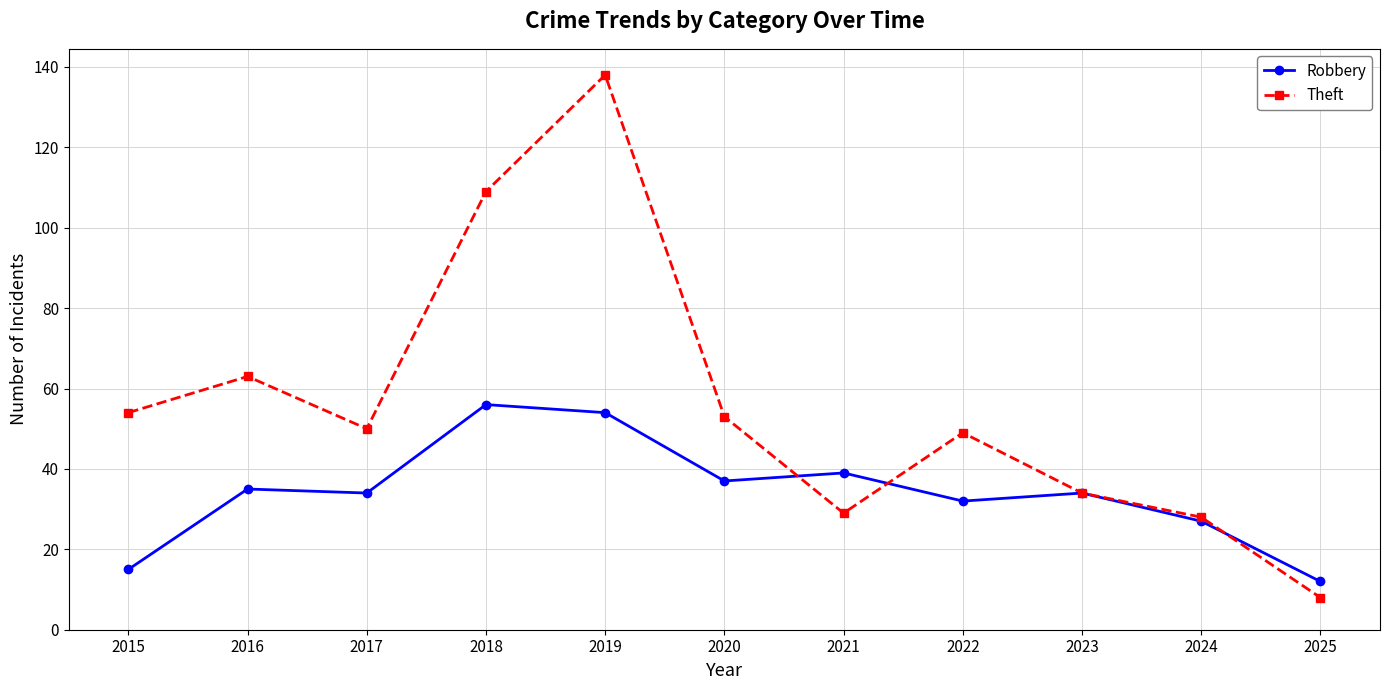

Reading right to left, what are all the values shown in this chart?

Robbery: 12	27	34	32	39	37	54	56	34	35	15
Theft: 8	28	34	49	29	53	138	109	50	63	54